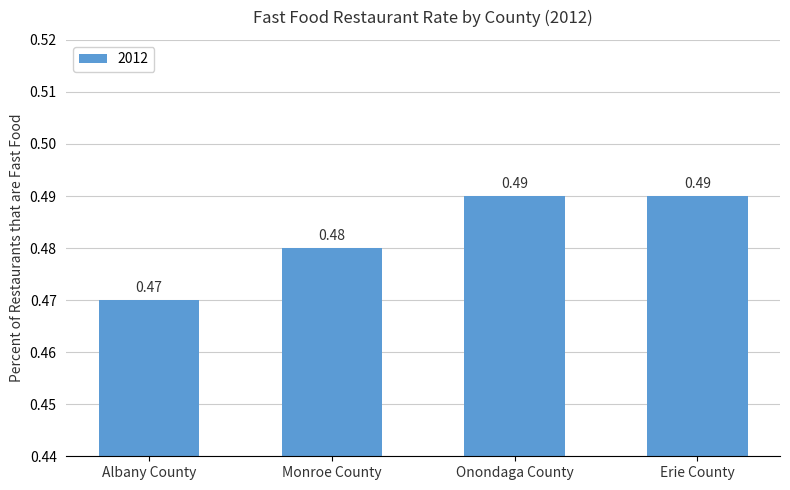

True or false: the data shows 0.3 at Albany County.

False